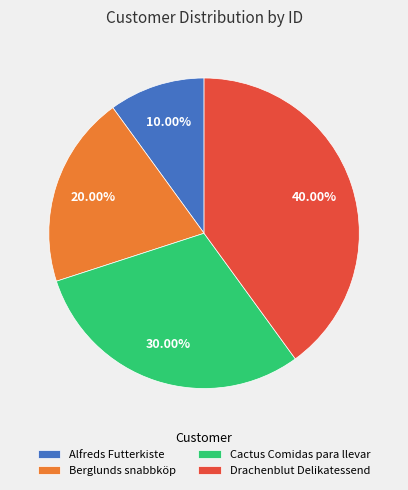

To the nearest percent, what is the combined percentage of Berglunds snabbköp and Alfreds Futterkiste?

30%